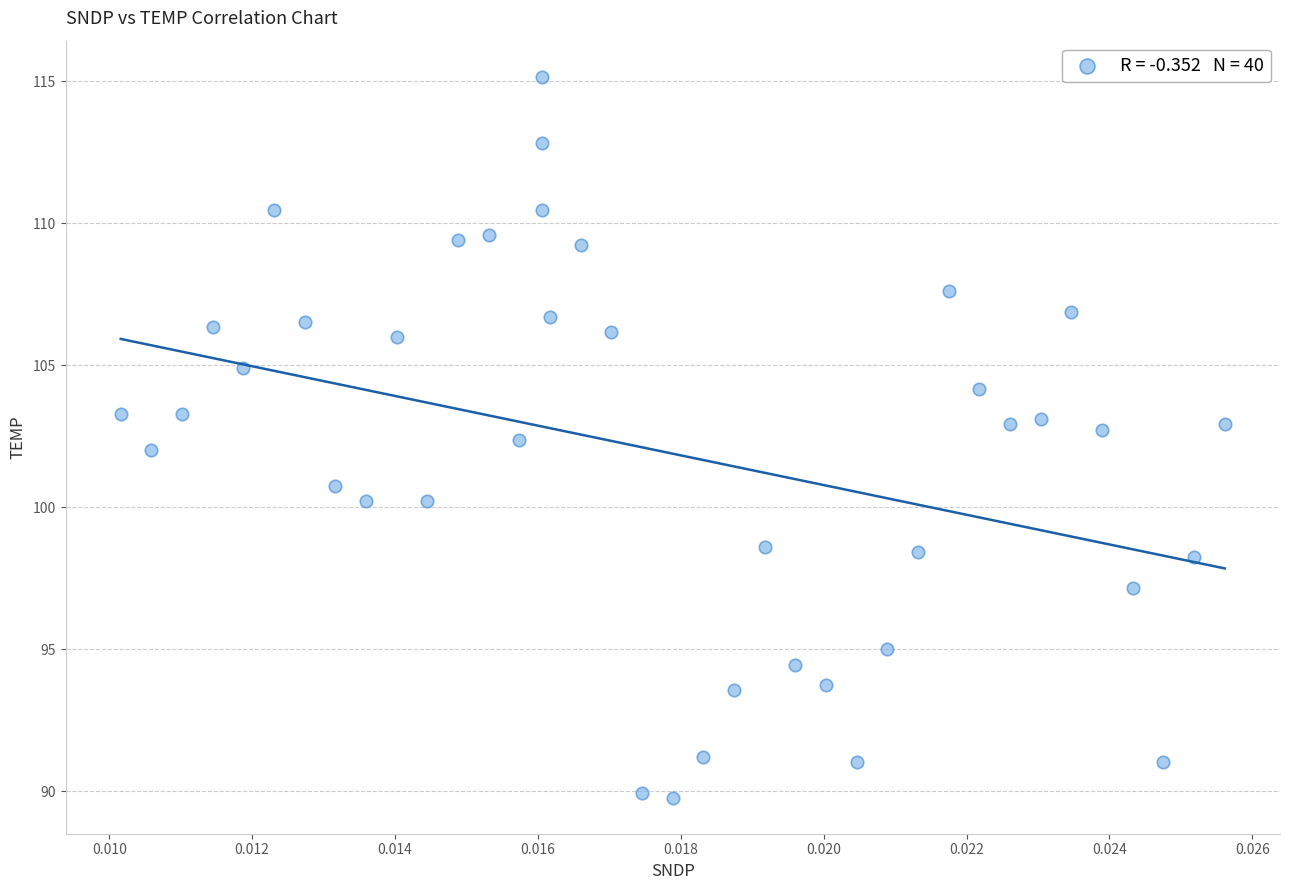

What is the range of Y values (max minus min)?

25.4